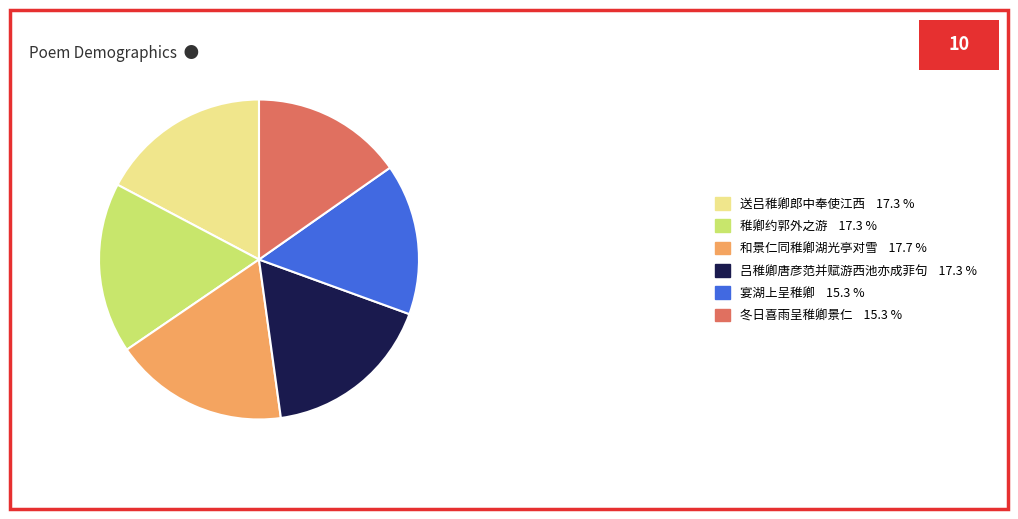

Count the number of slices in the pie.

6